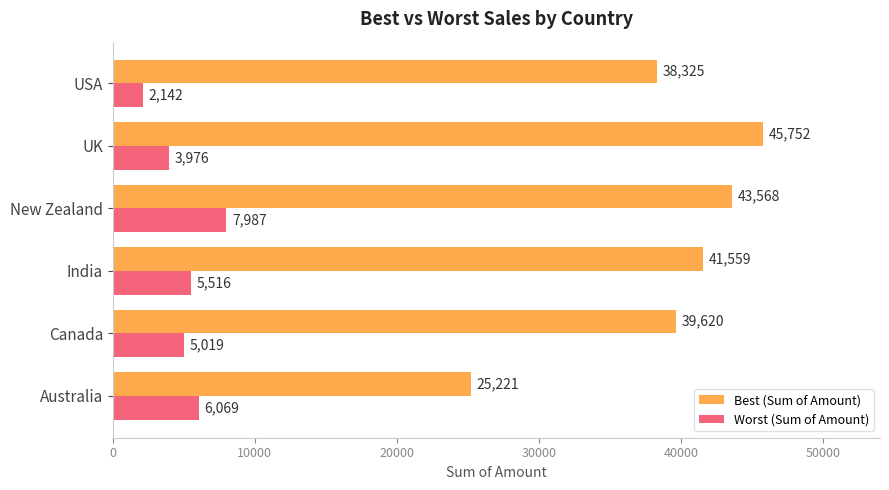

What is the difference between the maximum and minimum values in the Worst (Sum of Amount) series?

5845